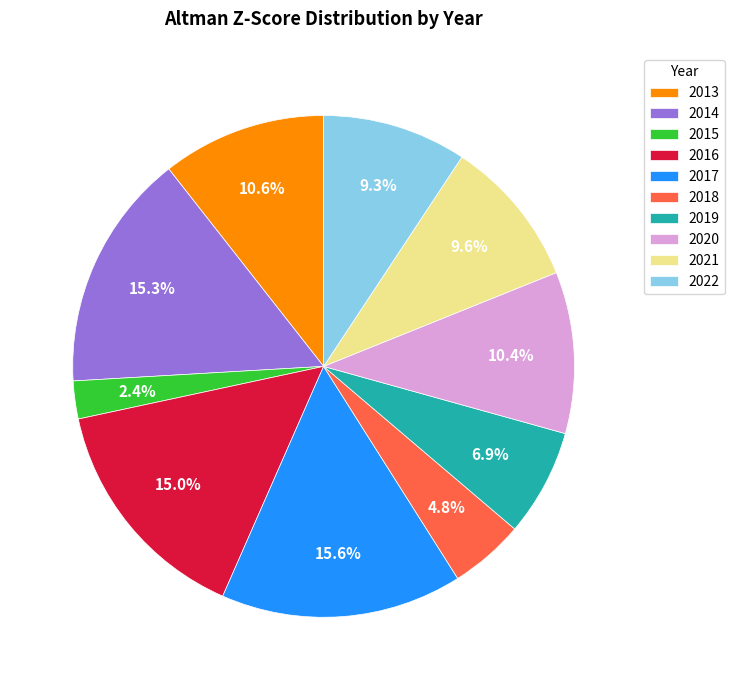

Is it true that 2017 is 2% of the pie?

False